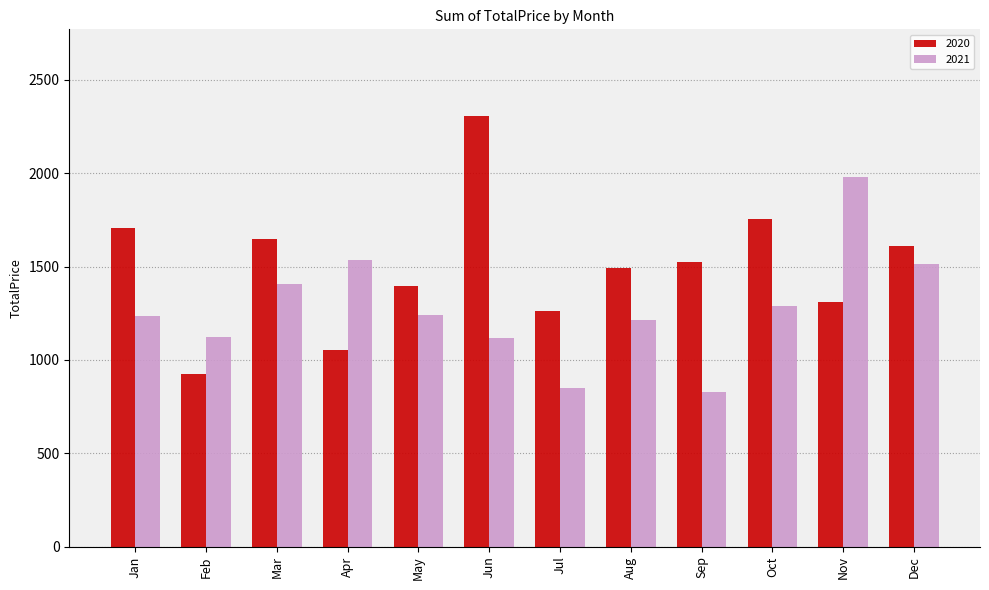

What are all the series names shown in the legend?

2020, 2021